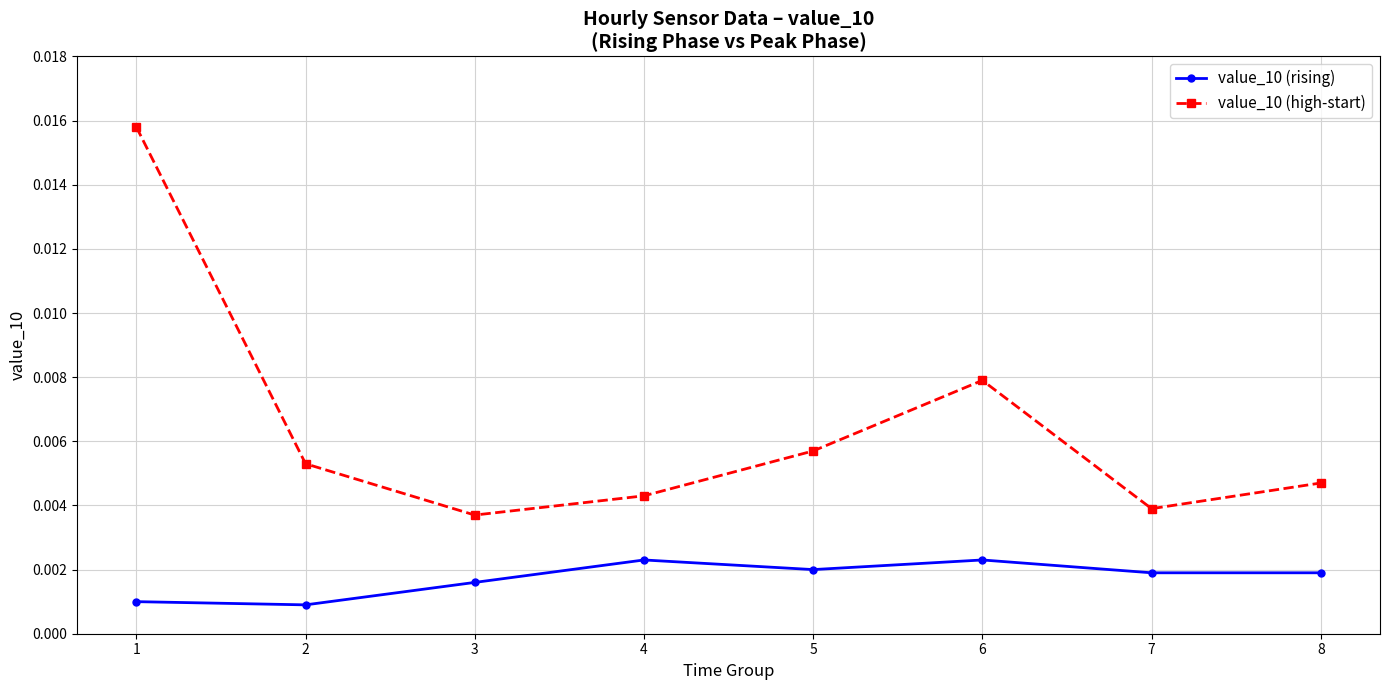

How many lines are shown in the chart?

2